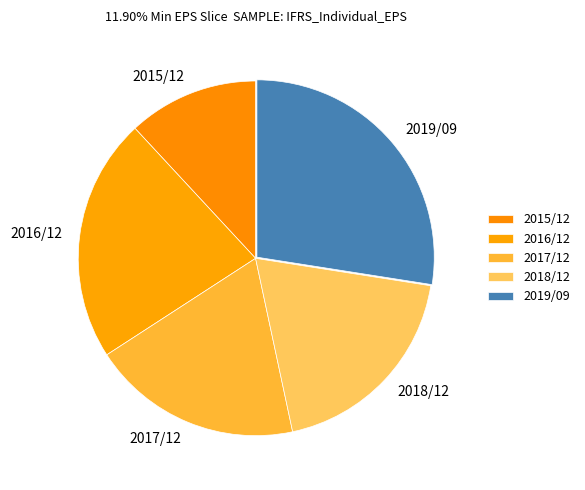

How many slices are in this pie chart?

5